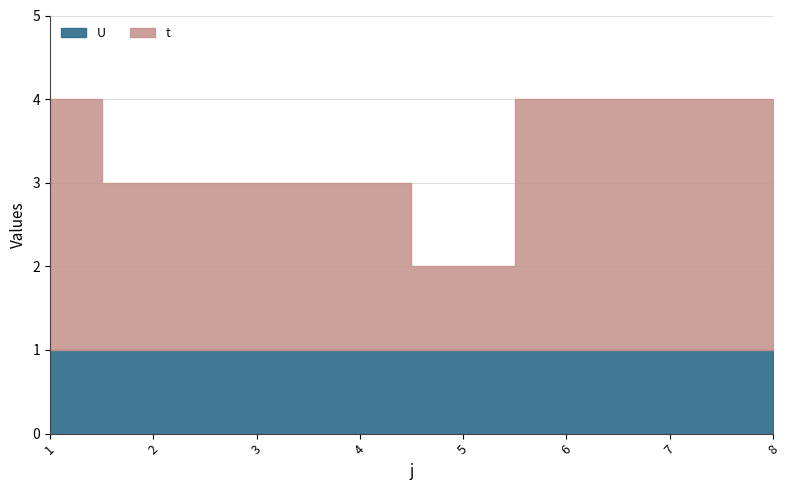

What is the sum of all t values?

19